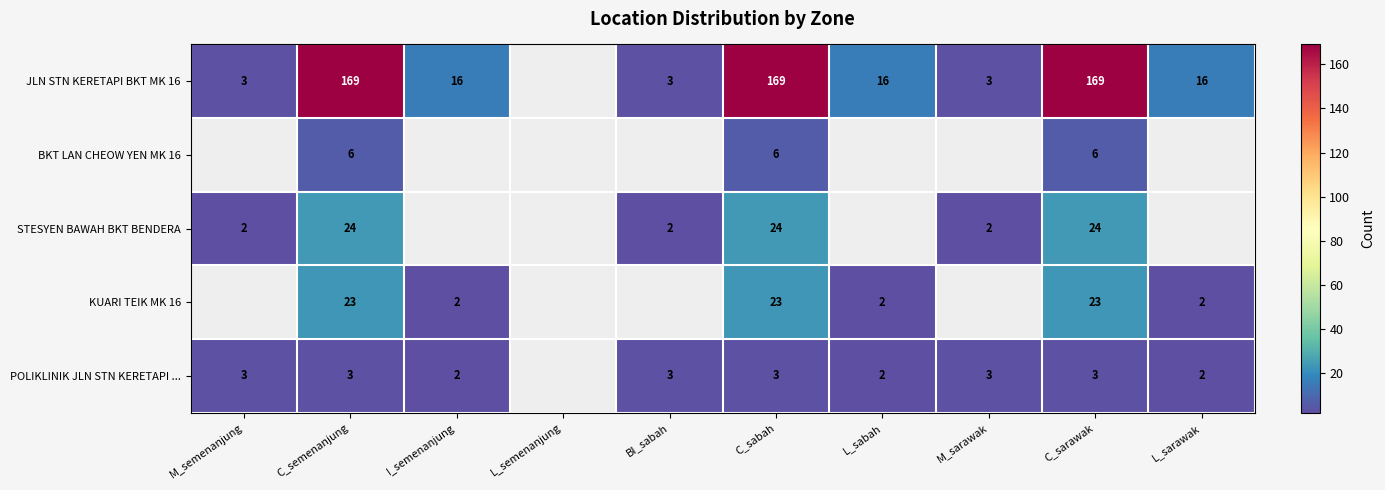

The value of STESYEN BAWAH BKT BENDERA at C_semenanjung is 14. True or false?

False